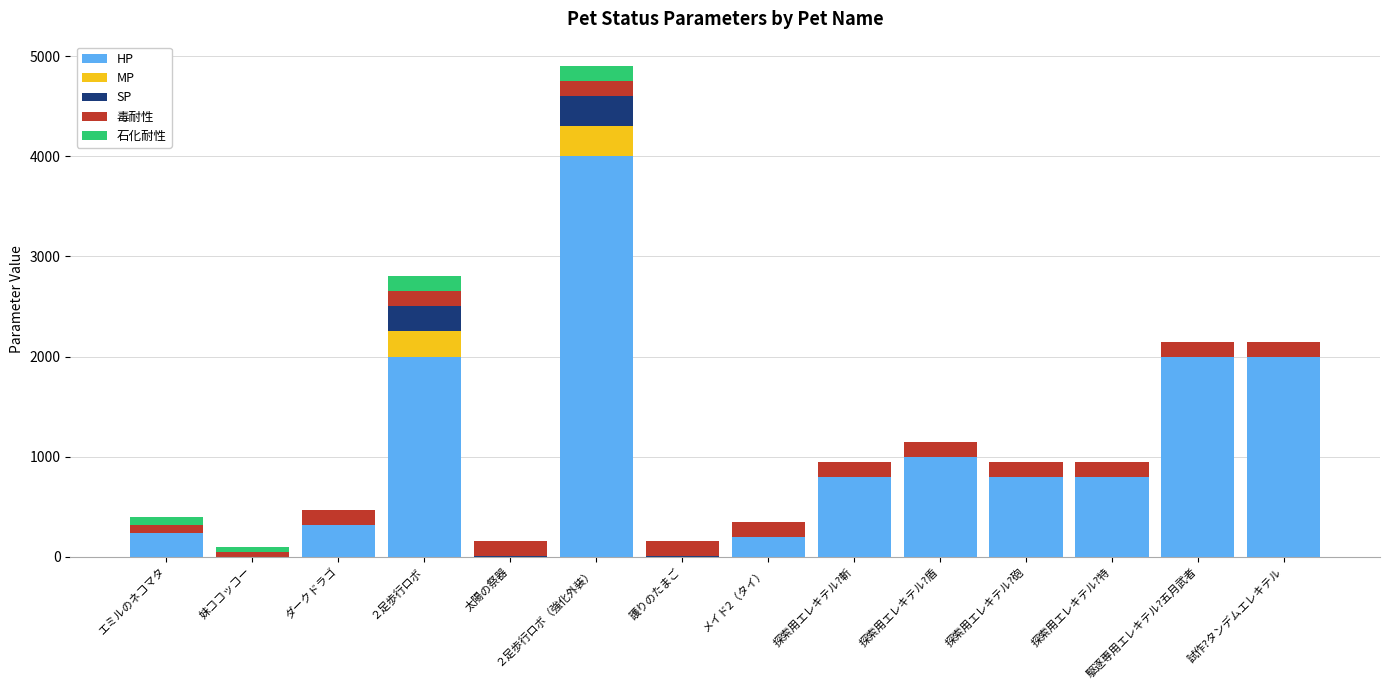

What is the sum of all HP values?

14163